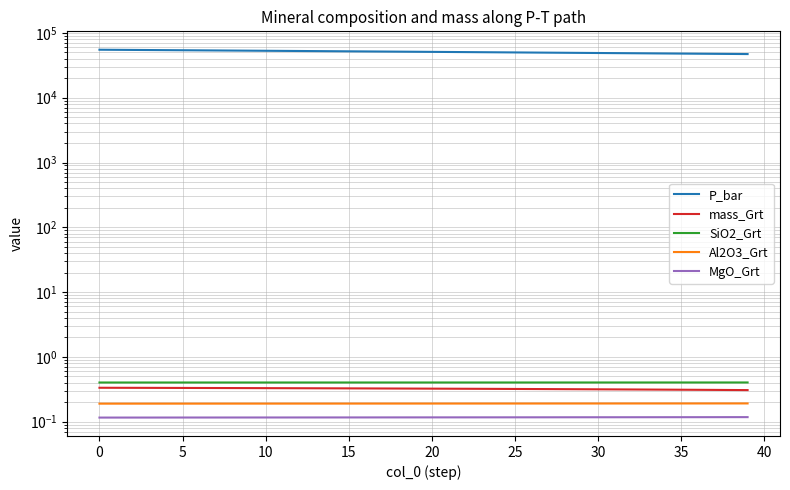

What is the value of the P_bar point at the 13th from the left?

52580.6